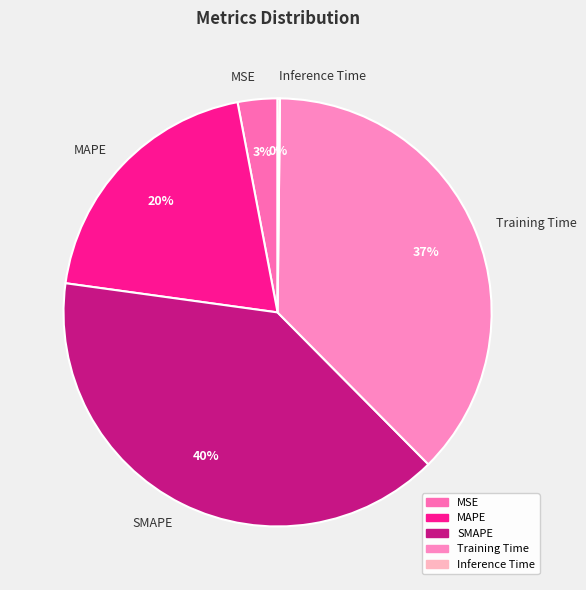

To the nearest percent, what is the average slice percentage?

20%